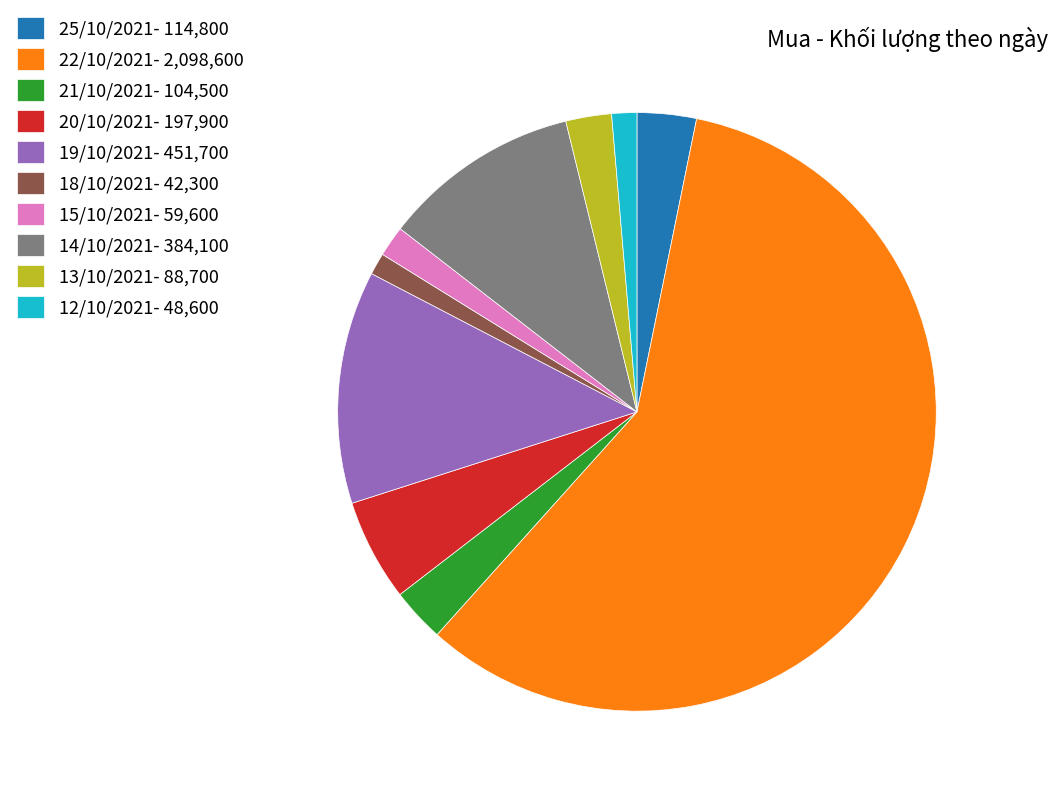

Is there a majority slice in this chart?

Yes